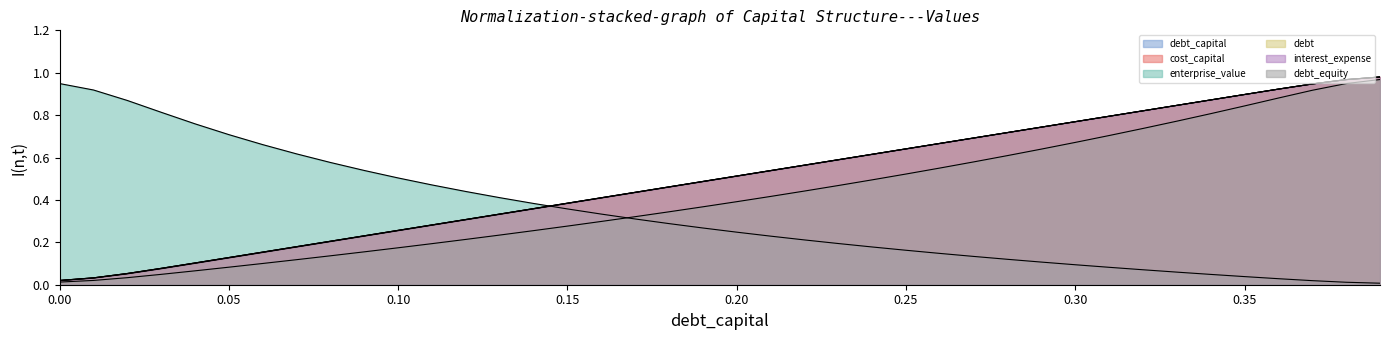

What is the difference between the debt_equity values at 0.25 and 0.29?

0.1